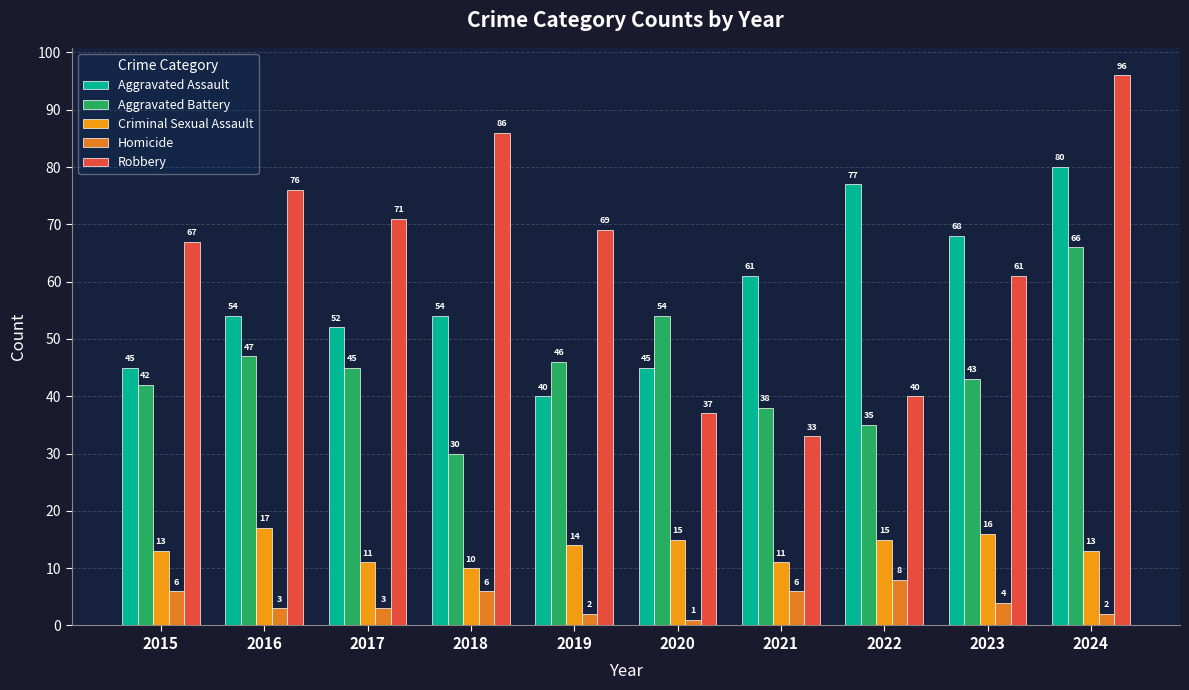

How many values in the Criminal Sexual Assault series are below 14?

5